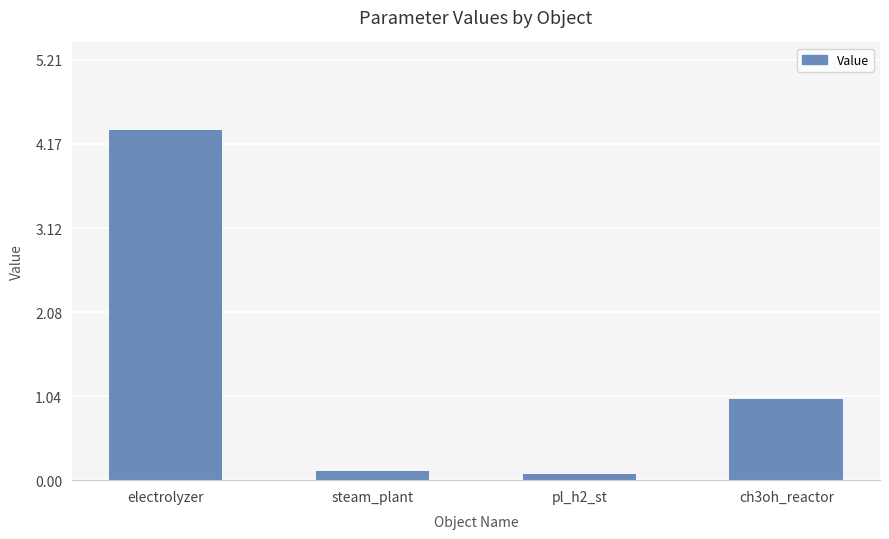

Between ch3oh_reactor and steam_plant, which is larger?

ch3oh_reactor